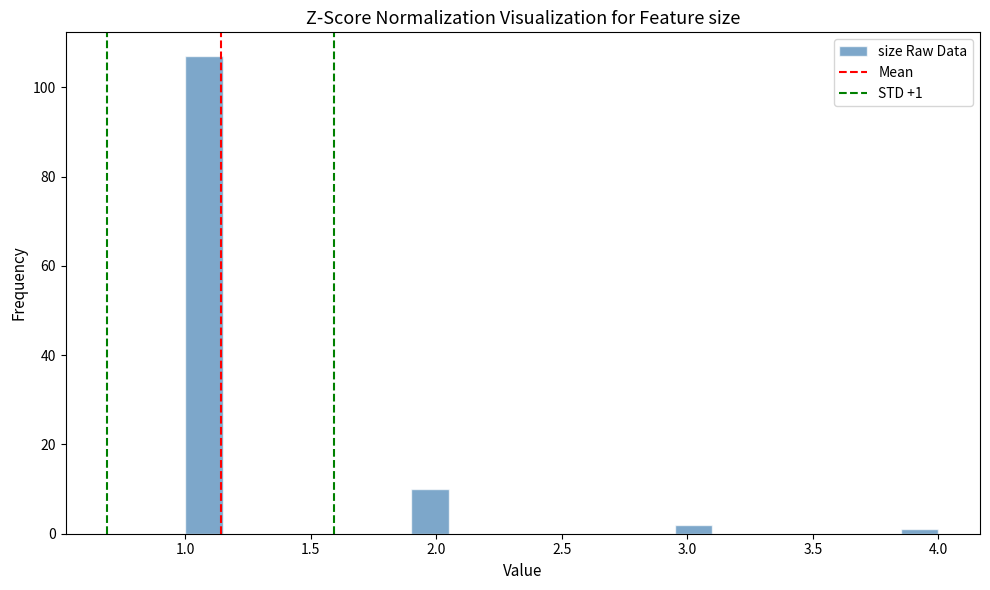

Read against the x-axis, roughly where is the centre of the tallest bar?

1.10